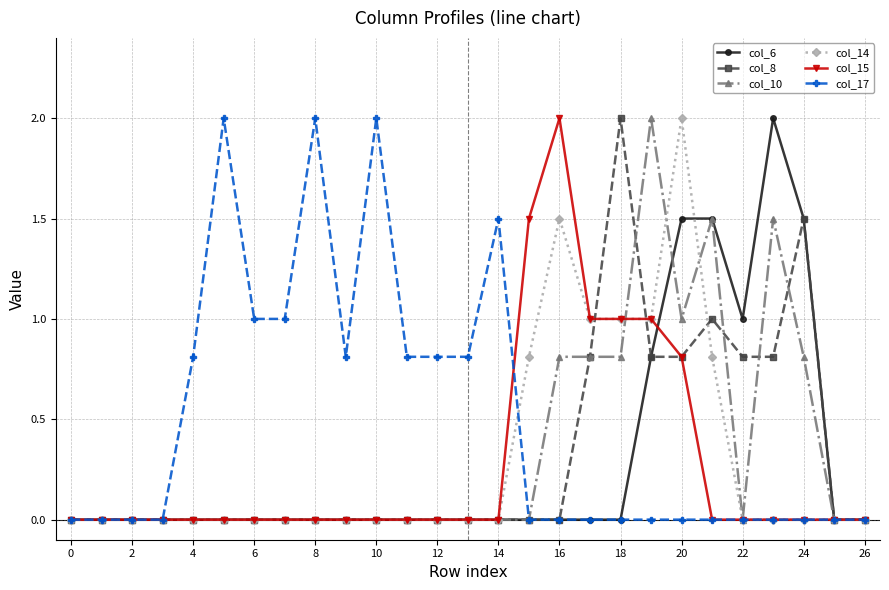

Reading left to right, transcribe all the data shown in this chart.

col_6: 0.0	0.0	0.0	0.0	0.0	0.0	0.0	0.0	0.0	0.0	0.0	0.0	0.0	0.0	0.0	0.0	0.0	0.0	0.0	0.8	1.5	1.5	1.0	2.0	1.5	0.0	0.0
col_8: 0.0	0.0	0.0	0.0	0.0	0.0	0.0	0.0	0.0	0.0	0.0	0.0	0.0	0.0	0.0	0.0	0.0	0.8	2.0	0.8	0.8	1.0	0.8	0.8	1.5	0.0	0.0
col_10: 0.0	0.0	0.0	0.0	0.0	0.0	0.0	0.0	0.0	0.0	0.0	0.0	0.0	0.0	0.0	0.0	0.8	0.8	0.8	2.0	1.0	1.5	0.0	1.5	0.8	0.0	0.0
col_14: 0.0	0.0	0.0	0.0	0.0	0.0	0.0	0.0	0.0	0.0	0.0	0.0	0.0	0.0	0.0	0.8	1.5	1.0	1.0	1.0	2.0	0.8	0.0	0.0	0.0	0.0	0.0
col_15: 0.0	0.0	0.0	0.0	0.0	0.0	0.0	0.0	0.0	0.0	0.0	0.0	0.0	0.0	0.0	1.5	2.0	1.0	1.0	1.0	0.8	0.0	0.0	0.0	0.0	0.0	0.0
col_17: 0.0	0.0	0.0	0.0	0.8	2.0	1.0	1.0	2.0	0.8	2.0	0.8	0.8	0.8	1.5	0.0	0.0	0.0	0.0	0.0	0.0	0.0	0.0	0.0	0.0	0.0	0.0